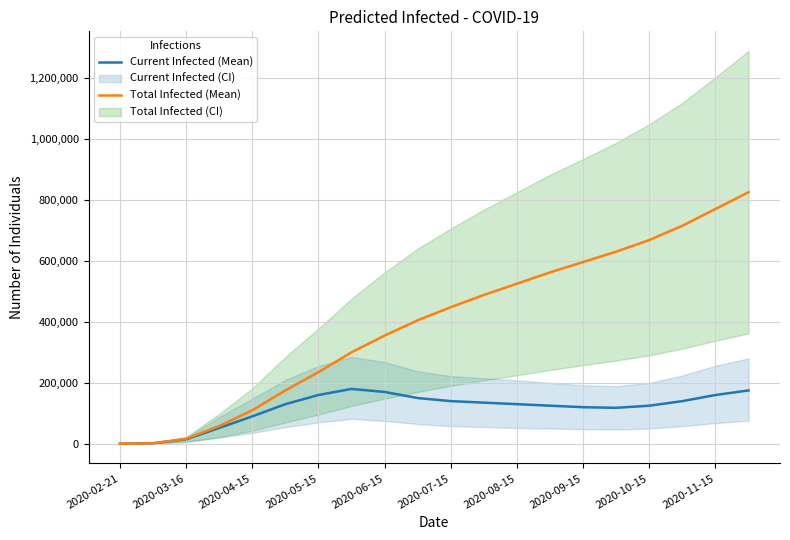

The Current Infected (Mean) series shows 118000 at 15. True or false?

True